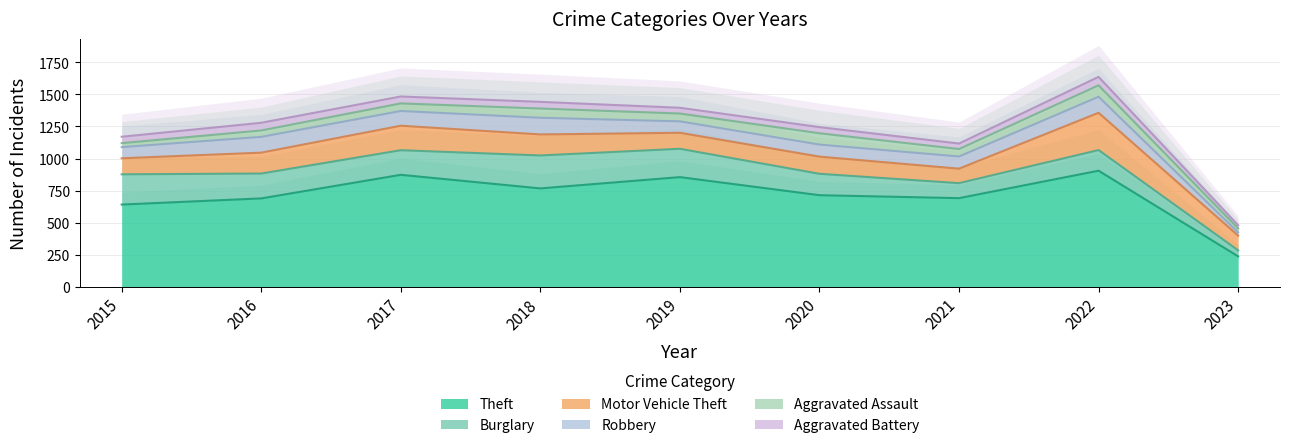

What is the average value of the Theft series?

708